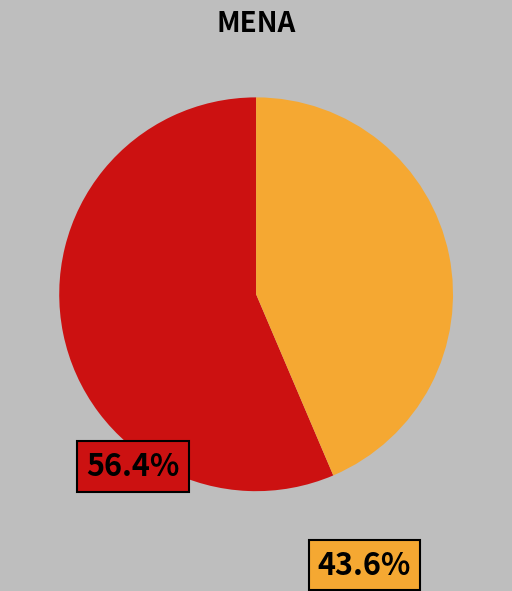

Is there a majority slice in this chart?

Yes